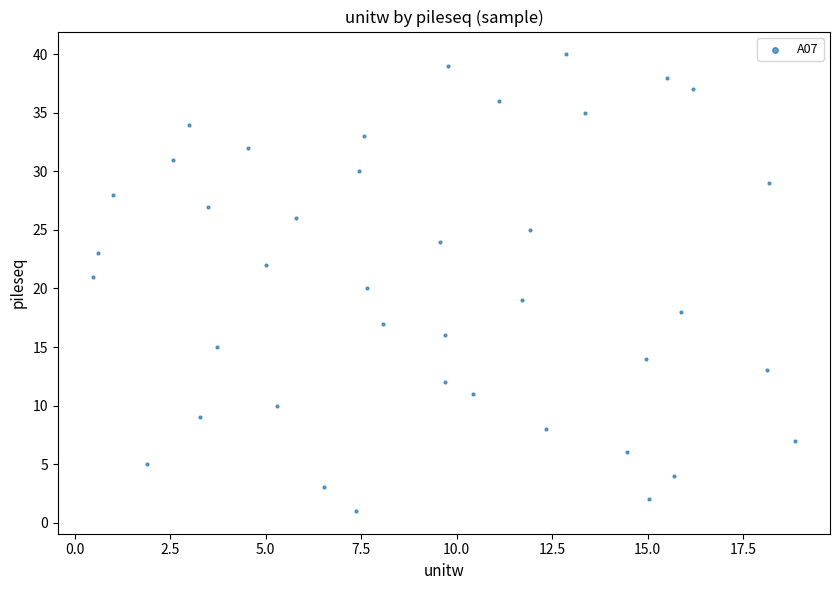

What is the range of Y values (max minus min)?

39